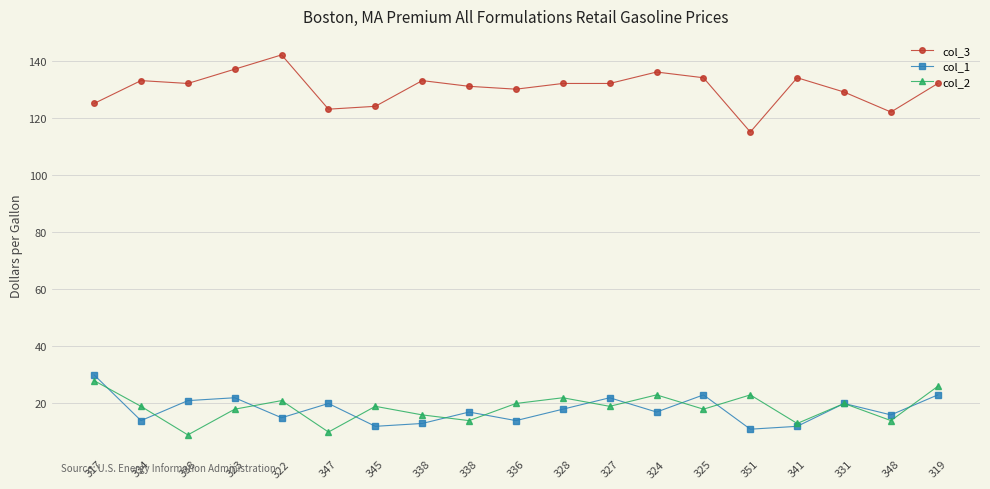

What is the maximum value for col_2?

28